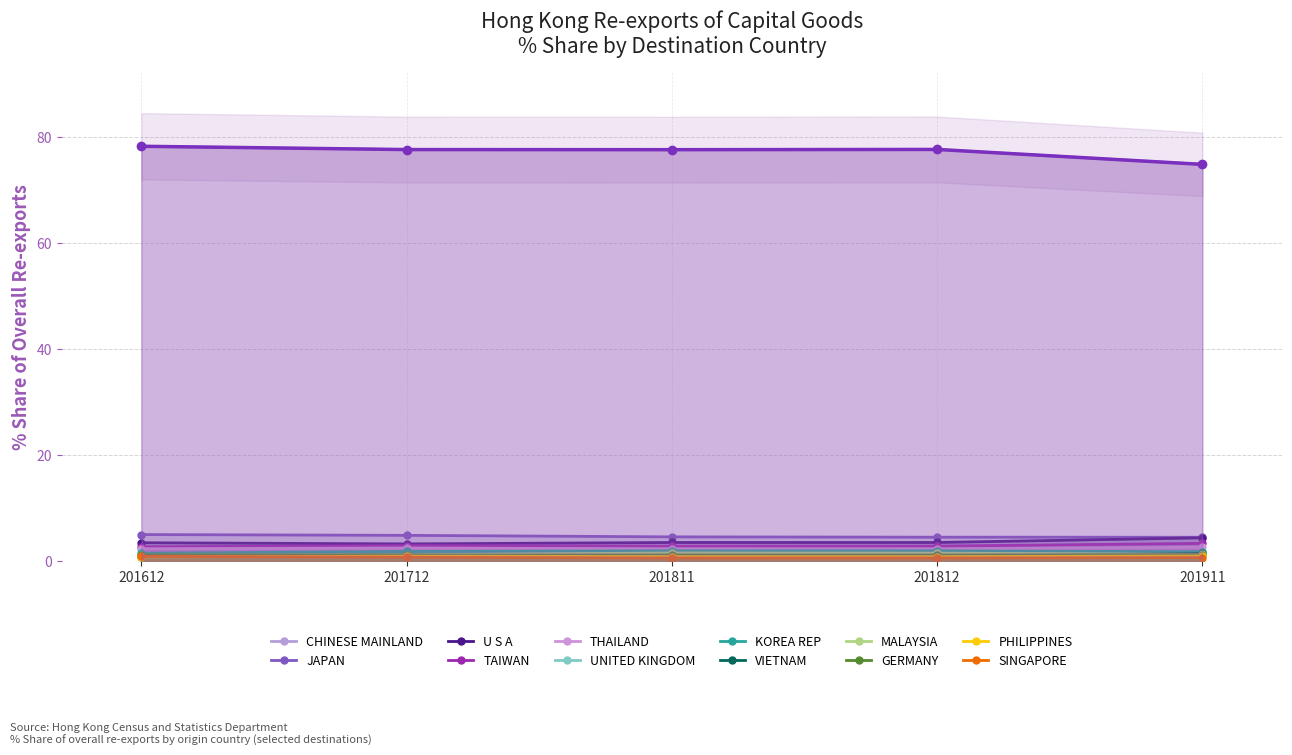

How many times do 201811 % Share and 201612 % Share cross each other?

6